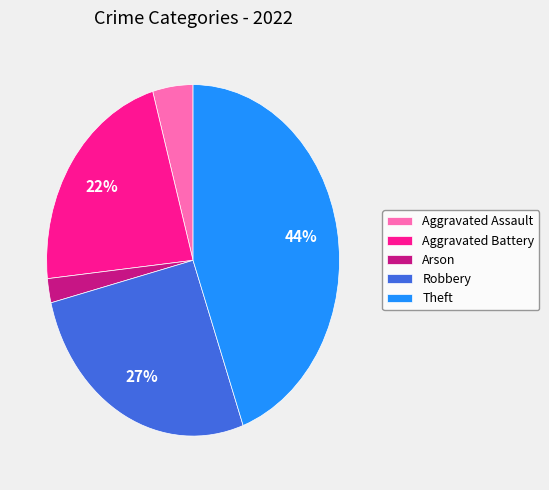

How many segments does this pie chart have?

5